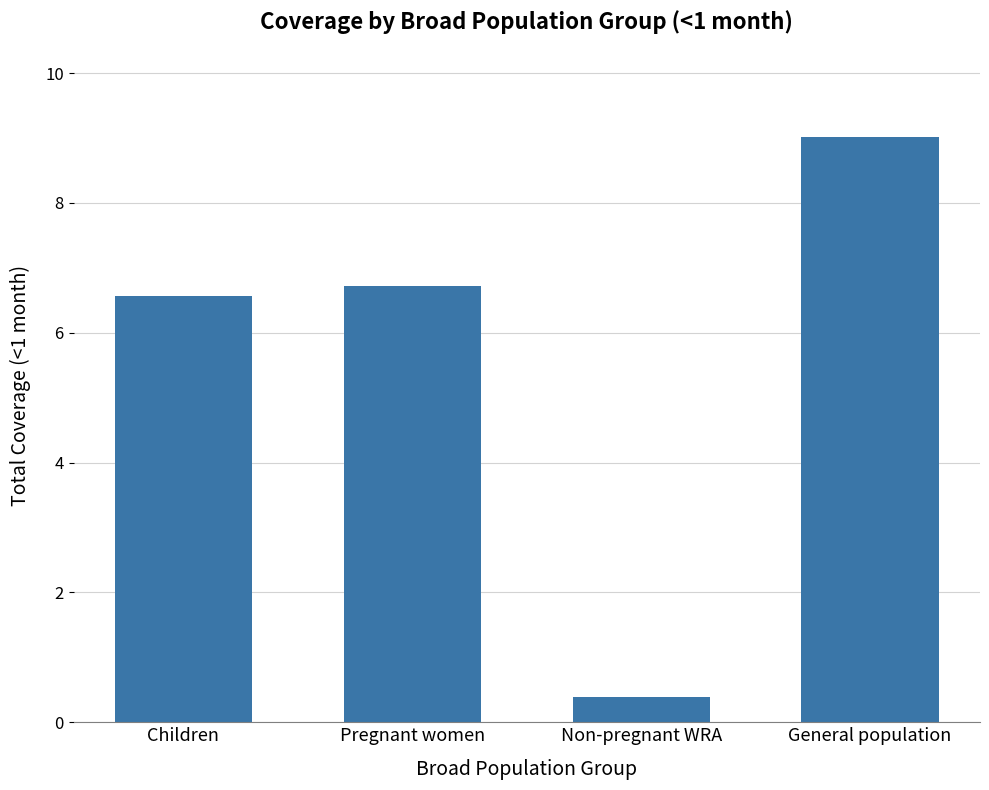

What is the ratio of the value at Non-pregnant WRA to the value at Children?

0.1